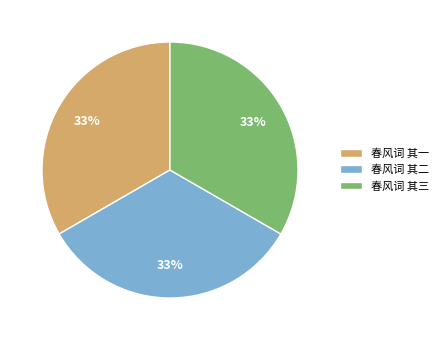

What is the ratio of the value at 春风词 其三 to the value at 春风词 其一?

1.0